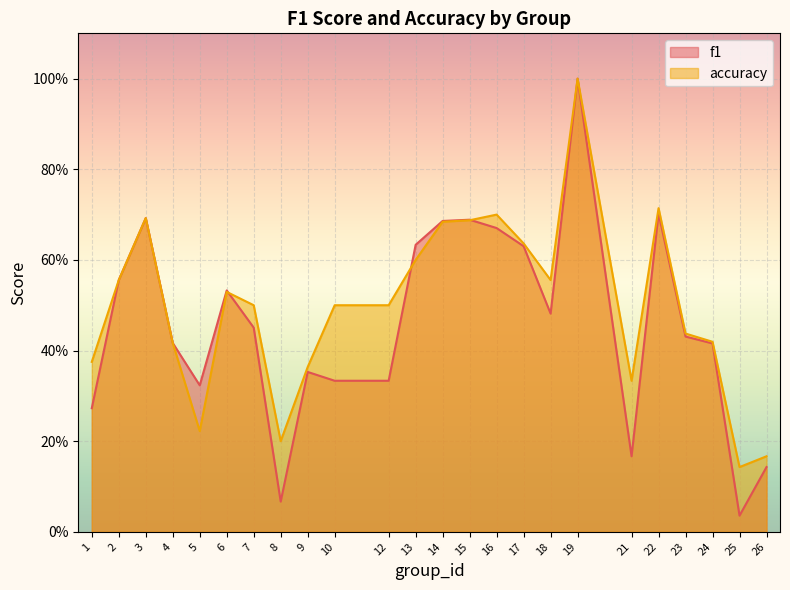

Which label corresponds to the smallest value in the chart?

25